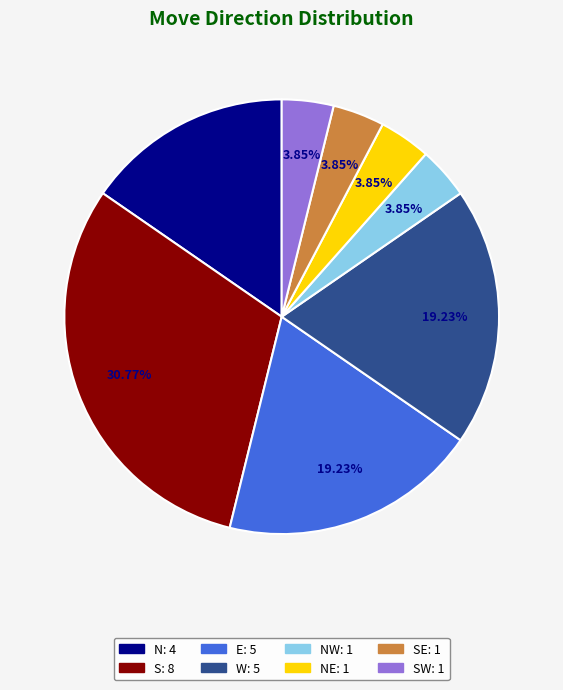

Is there a majority slice in this chart?

No